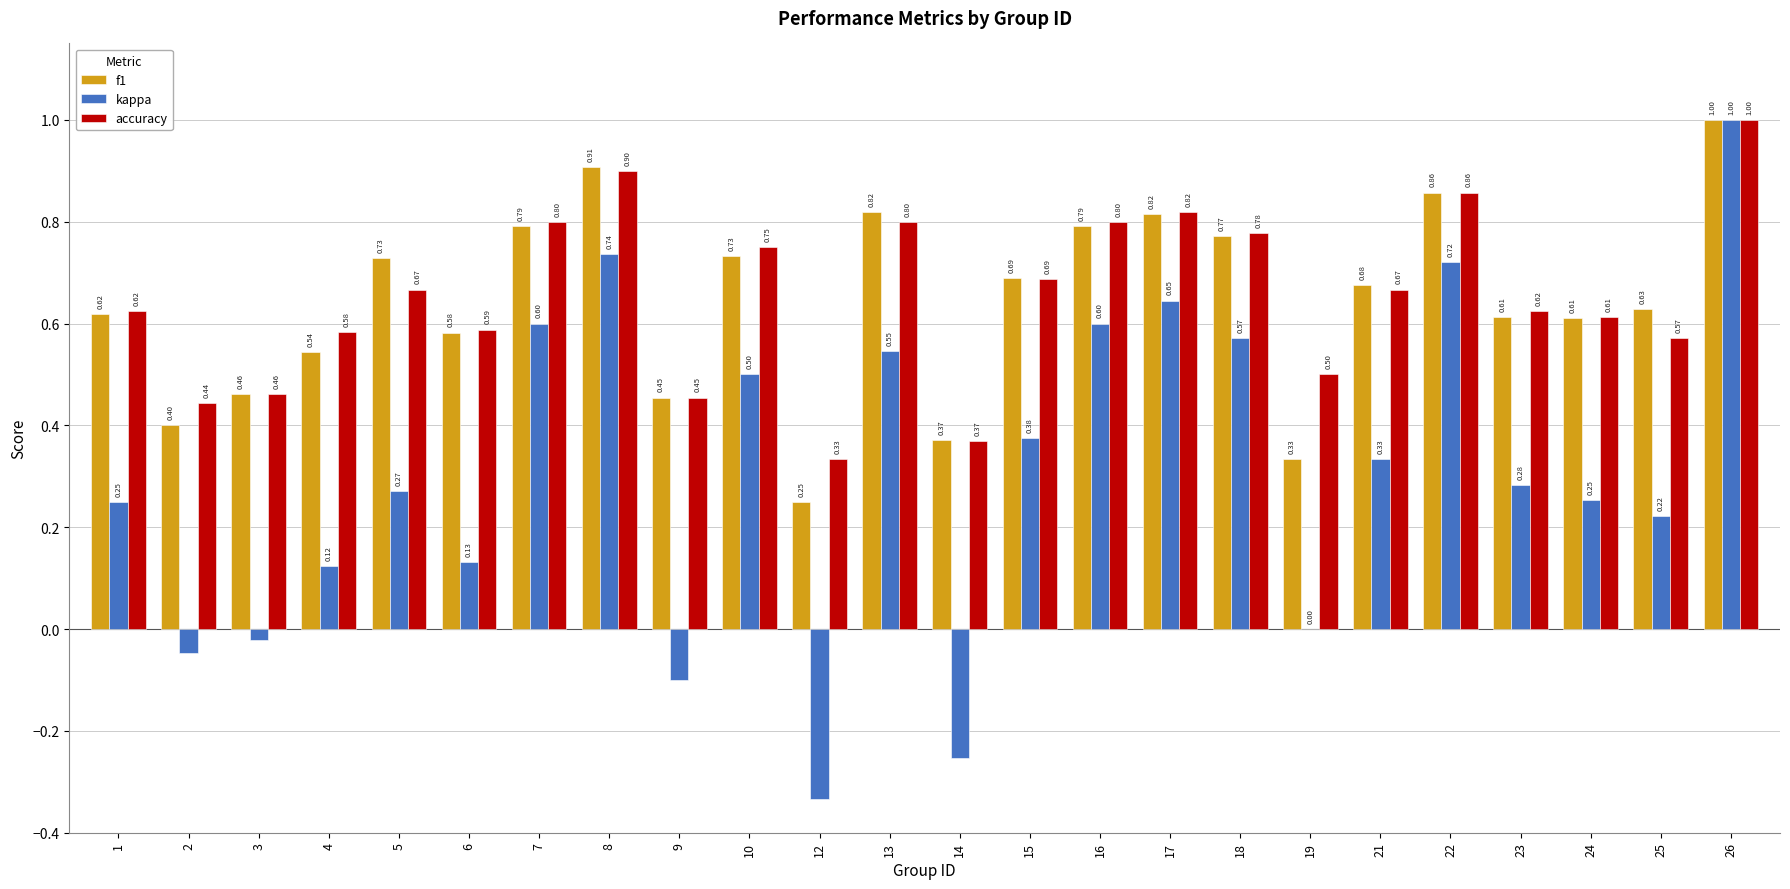

Read the f1 value at 26.

1.0